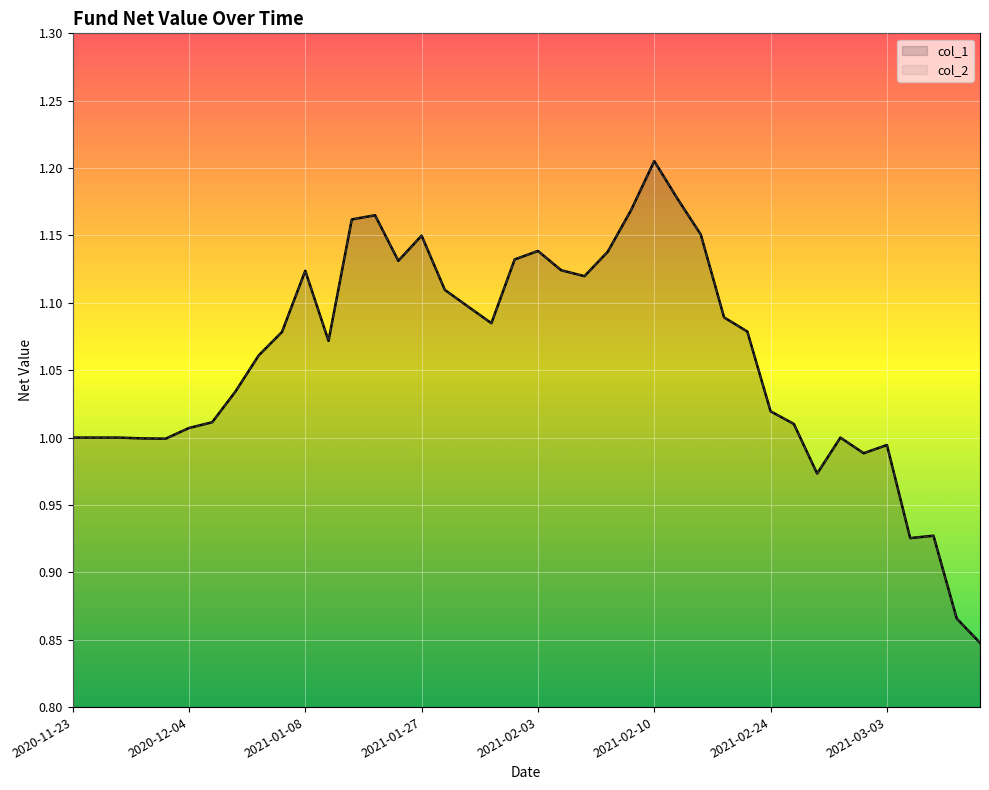

Which series changed the most between 8 and 38?

col_1